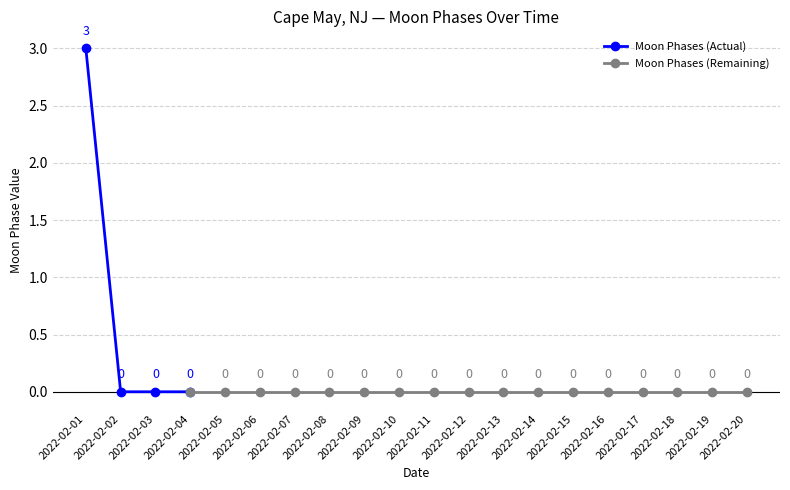

Count the values in the range 0 to 1.

19